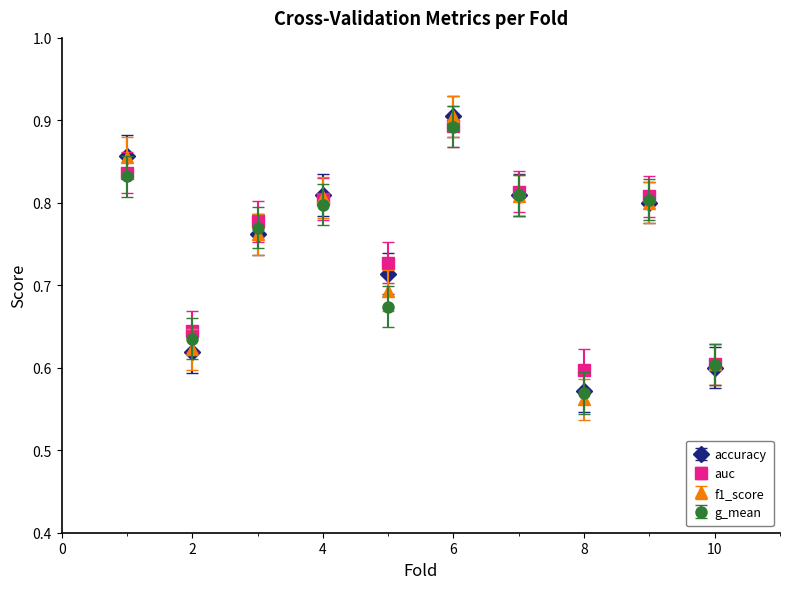

Which series has the widest spread of values?

f1_score